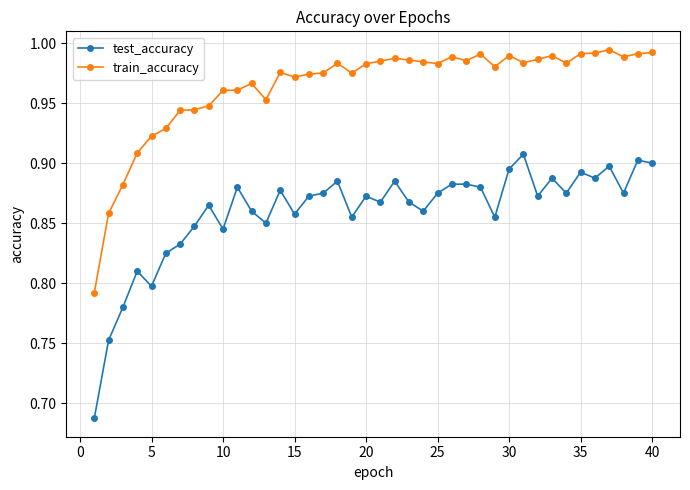

Which series has the largest range (max minus min)?

test_accuracy